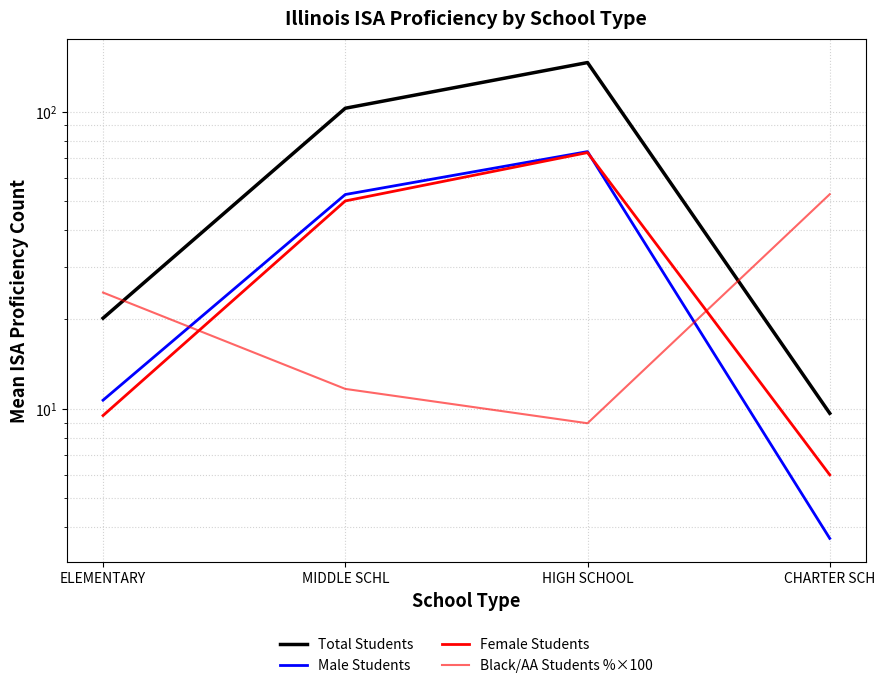

Which series has the largest total across all categories?

Total Students